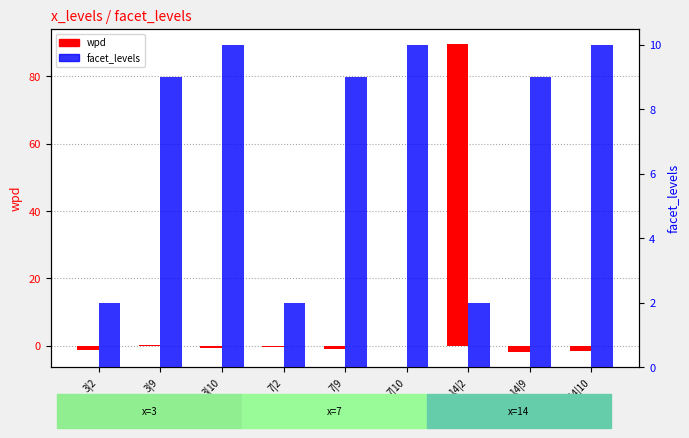

How many bars are there in each group?

2